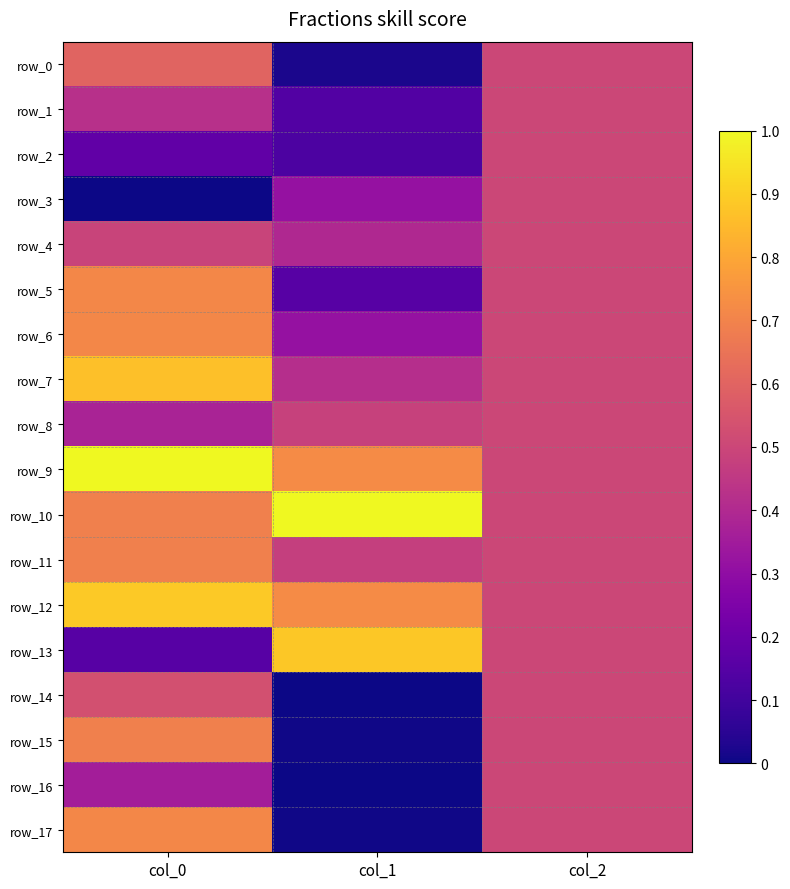

At how many categories does at least one series exceed 0?

3